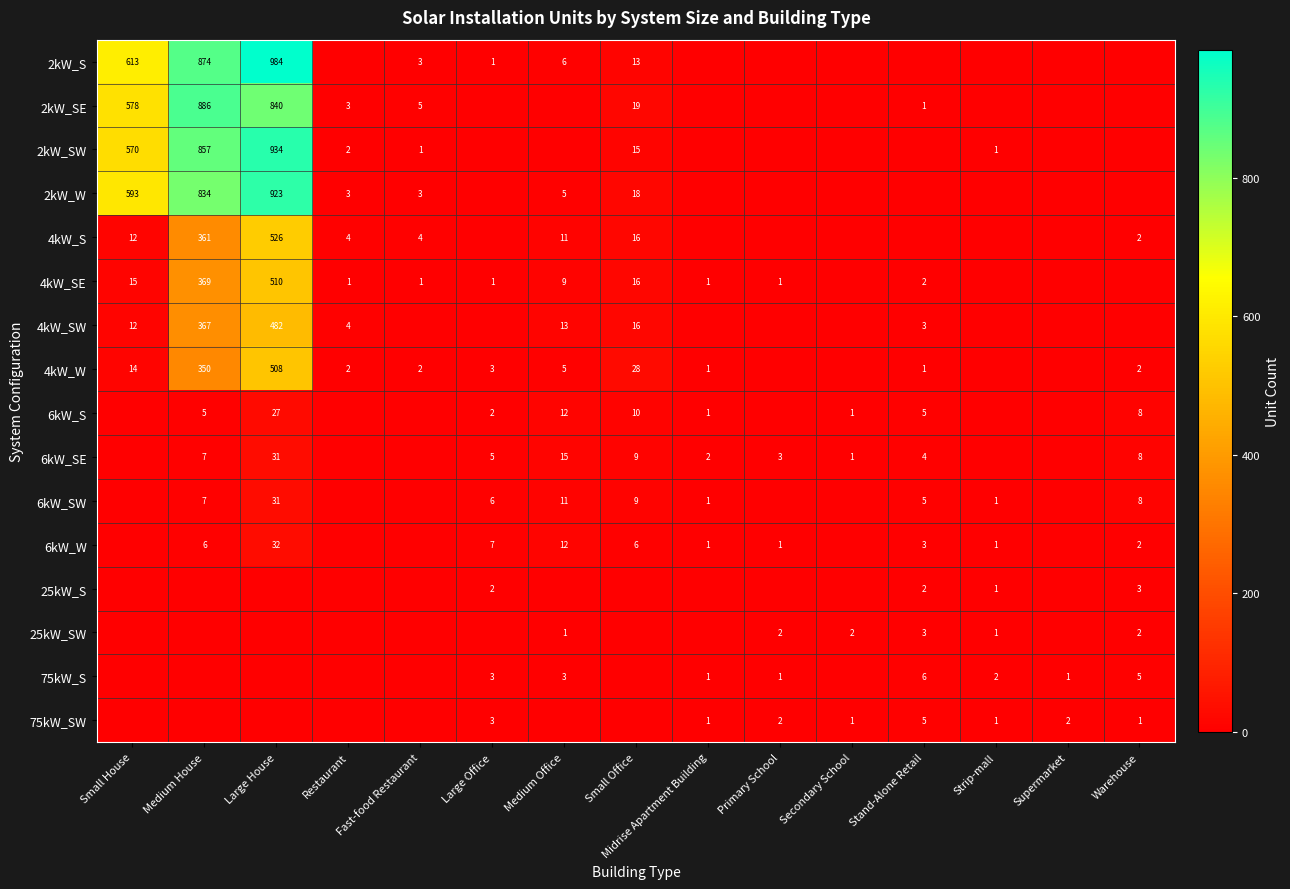

The 75kW_SW series shows 1 at Midrise Apartment Building. True or false?

True